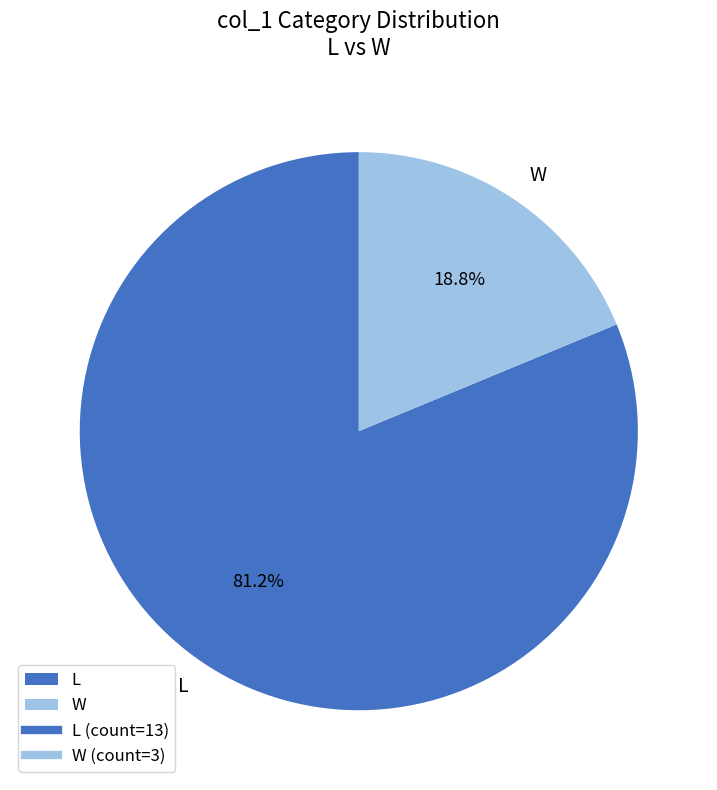

Is there a majority slice in this chart?

Yes